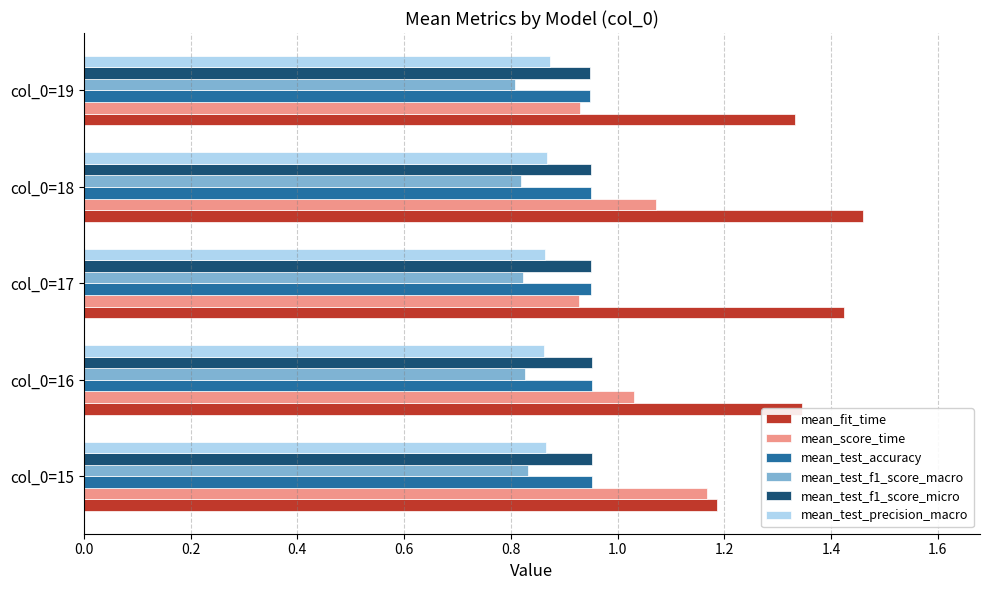

How many series are shown in this chart?

6